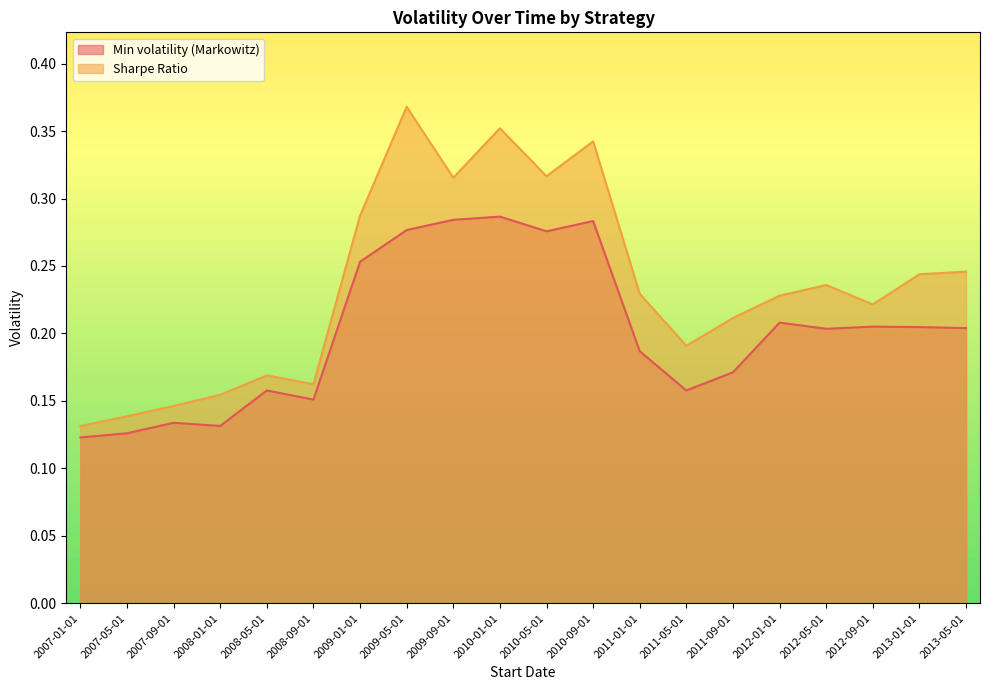

Rank the series at 2009-09-01 from highest to lowest value.

Sharpe Ratio, Min volatility (Markowitz)